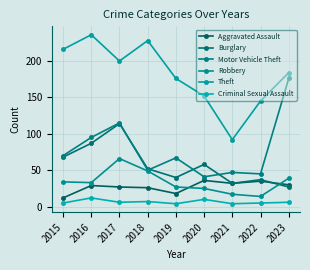

At how many categories does at least one series exceed 185?

4